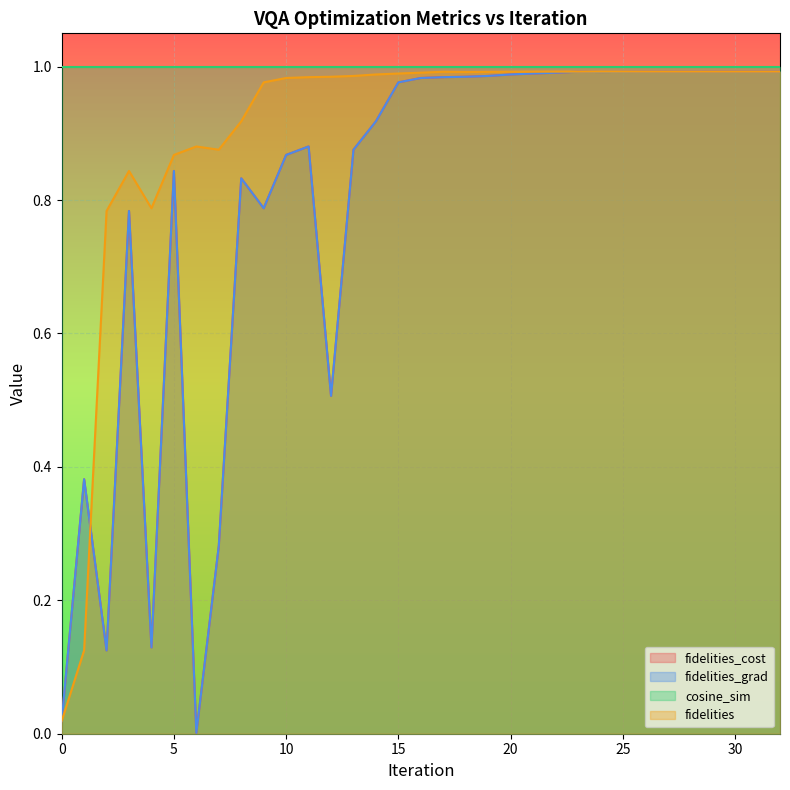

True or false: fidelities_grad and fidelities_cost intersect in this chart.

False